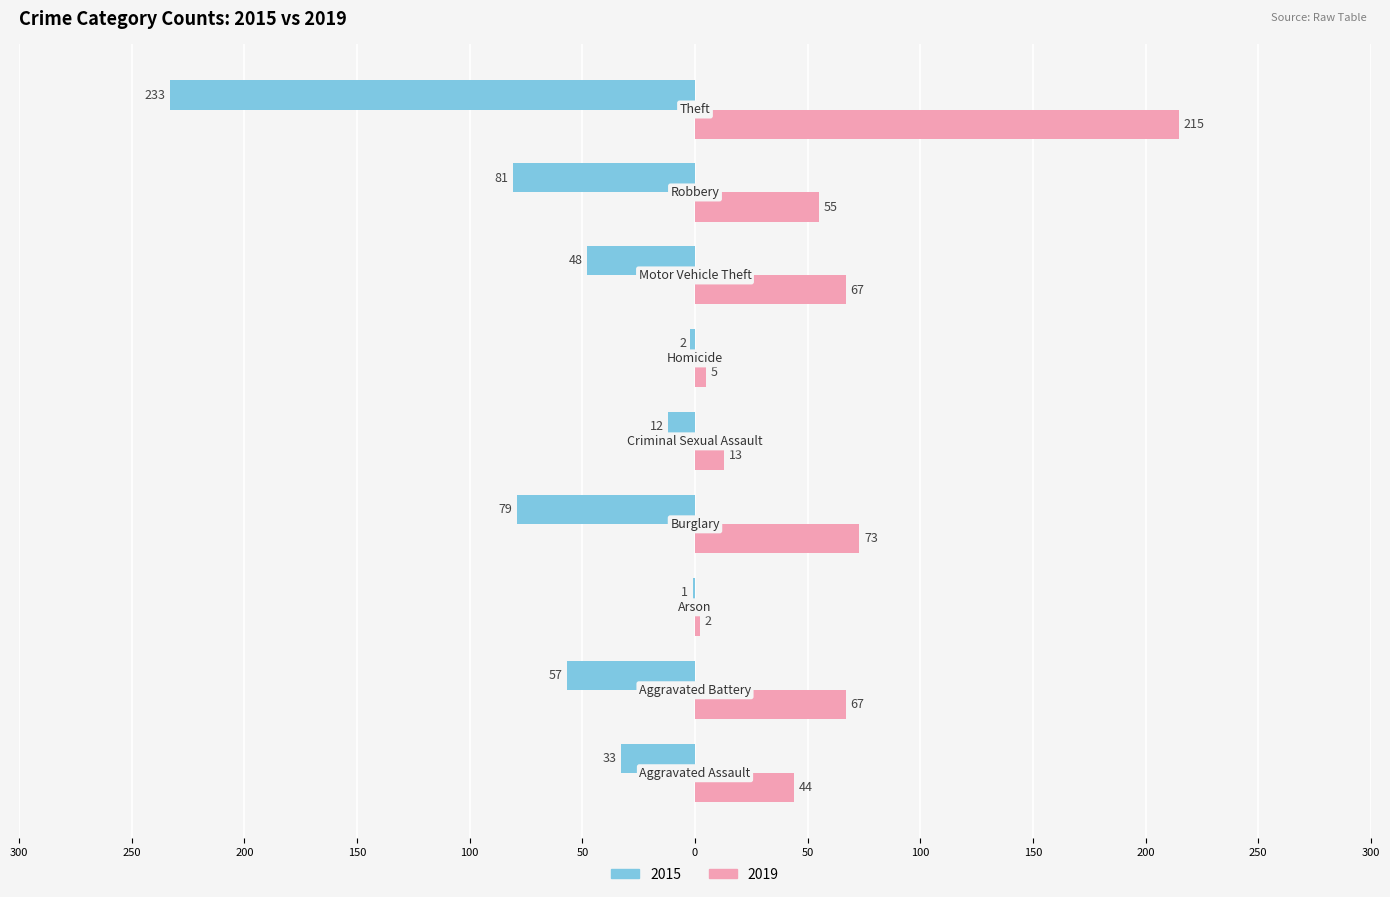

What are all the series names shown in the legend?

2015, 2019